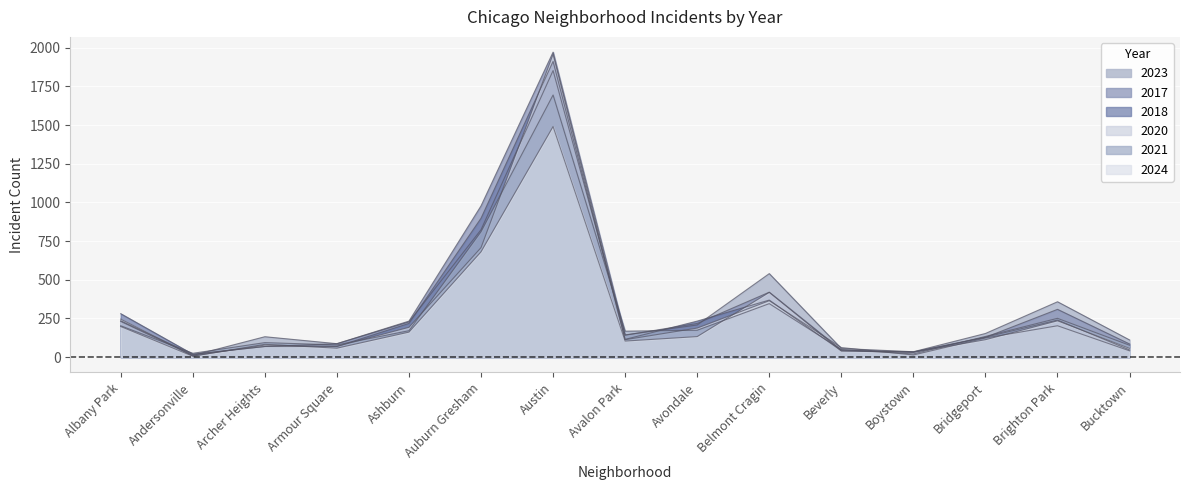

What are all the series names shown in the legend?

2023, 2017, 2018, 2020, 2021, 2024